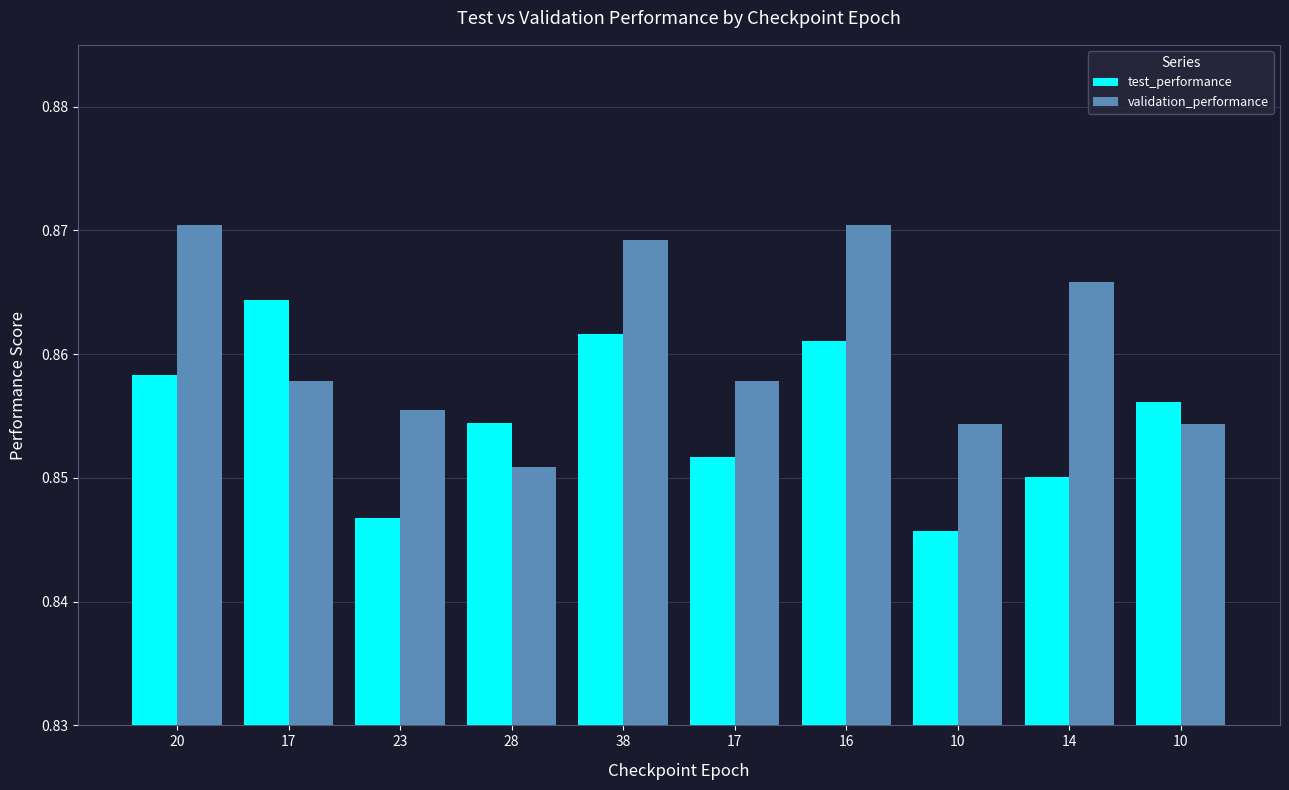

Rank the categories by validation_performance value from lowest to highest.

28, 10, 10, 23, 17, 17, 14, 38, 20, 16